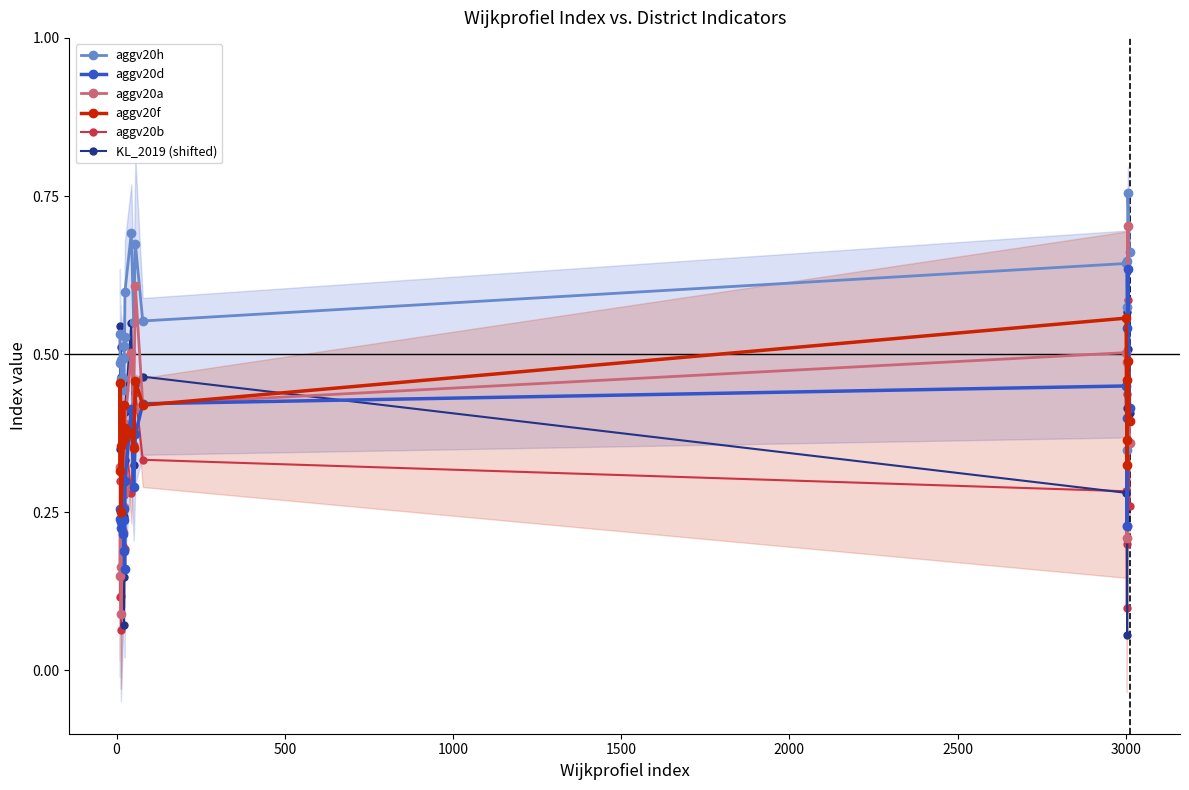

True or false: aggv20f and aggv20h intersect in this chart.

False